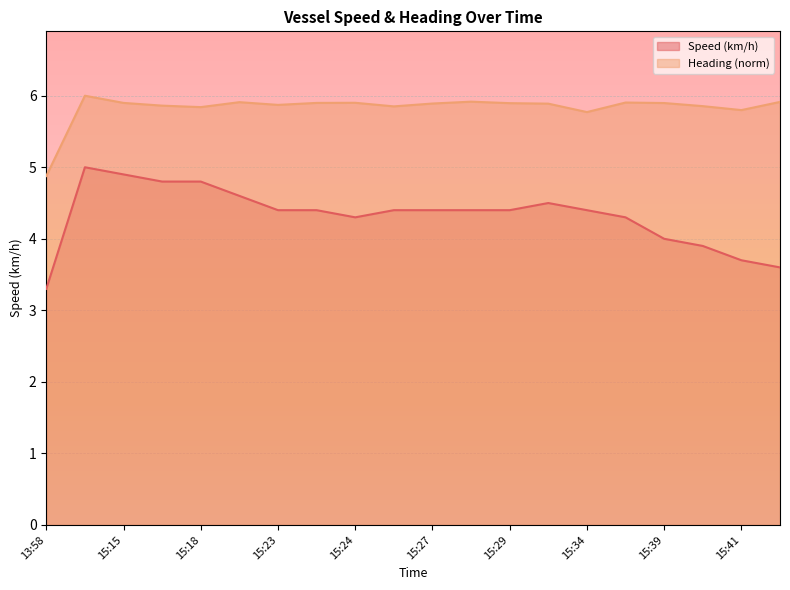

What is the average value of the Speed (km/h) series?

4.3